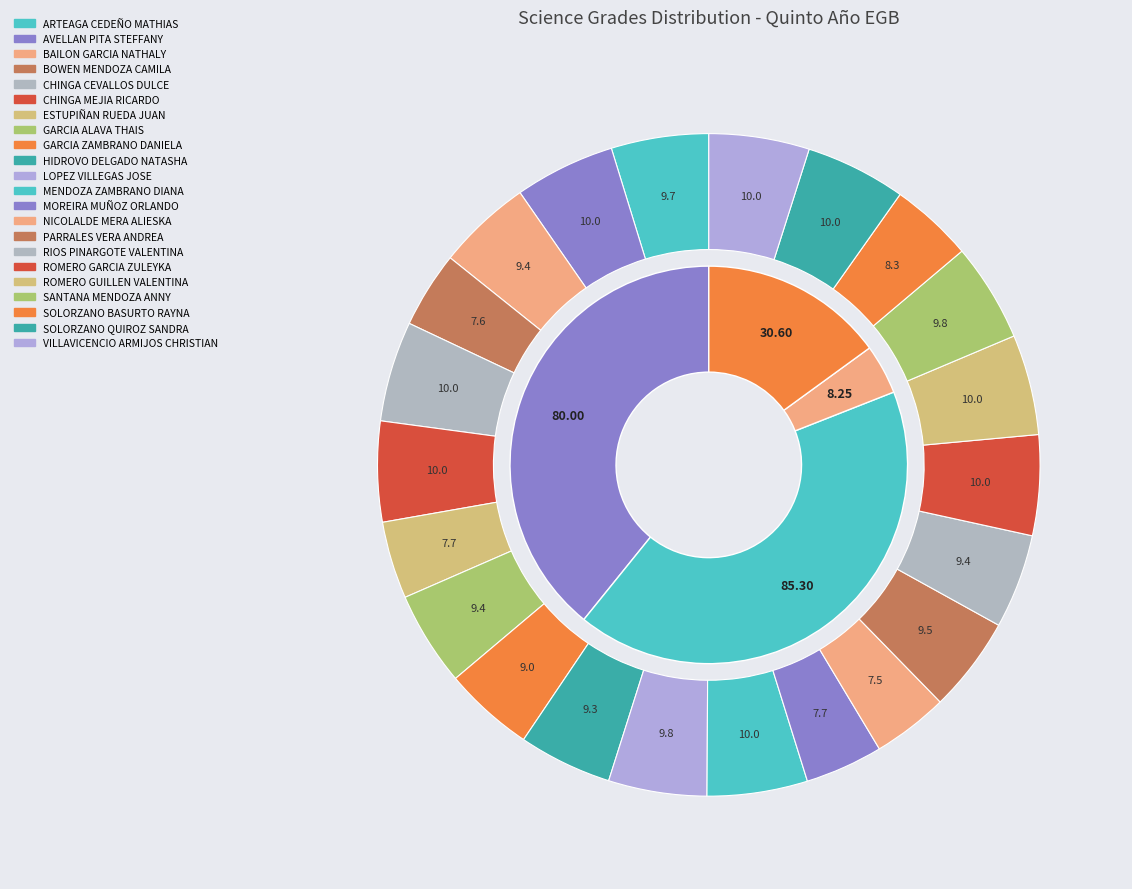

How many segments does this pie chart have?

22